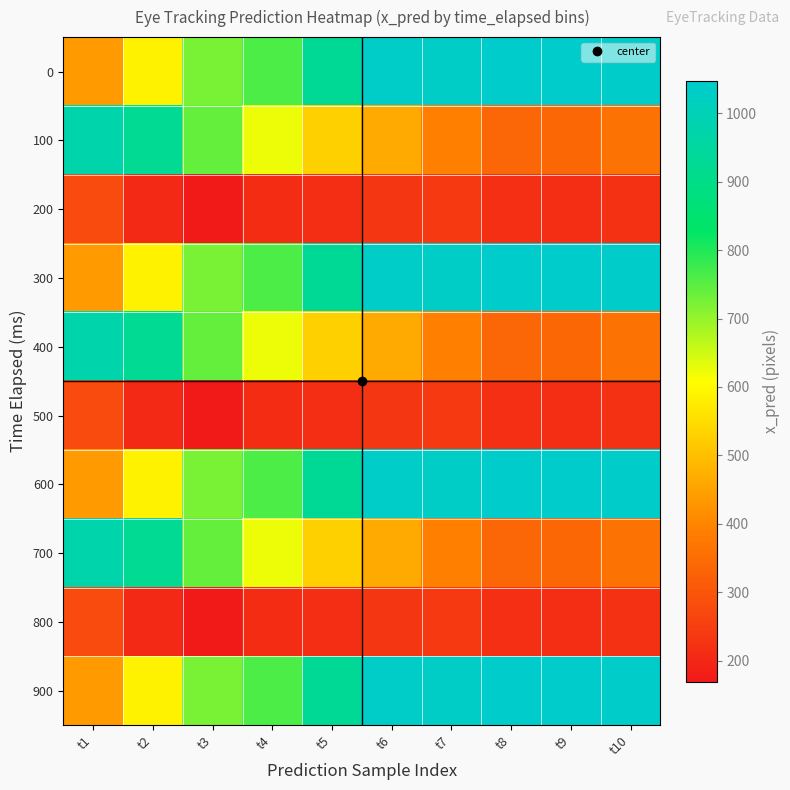

Reading left to right, extract all data points from this chart.

0: t1=434.7	t2=586.5	t3=724.9	t4=762.0	t5=929.3	t6=1034.8	t7=1031.4	t8=1044.4	t9=1047.2	t10=1042.5
100: t1=971.8	t2=921.8	t3=738.7	t4=623.6	t5=527.4	t6=461.9	t7=391.5	t8=336.5	t9=339.3	t10=363.6
200: t1=276.2	t2=204.9	t3=169.6	t4=212.6	t5=215.8	t6=233.3	t7=241.3	t8=220.3	t9=215.4	t10=221.8
300: t1=434.7	t2=586.5	t3=724.9	t4=762.0	t5=929.3	t6=1034.8	t7=1031.4	t8=1044.4	t9=1047.2	t10=1042.5
400: t1=971.8	t2=921.8	t3=738.7	t4=623.6	t5=527.4	t6=461.9	t7=391.5	t8=336.5	t9=339.3	t10=363.6
500: t1=276.2	t2=204.9	t3=169.6	t4=212.6	t5=215.8	t6=233.3	t7=241.3	t8=220.3	t9=215.4	t10=221.8
600: t1=434.7	t2=586.5	t3=724.9	t4=762.0	t5=929.3	t6=1034.8	t7=1031.4	t8=1044.4	t9=1047.2	t10=1042.5
700: t1=971.8	t2=921.8	t3=738.7	t4=623.6	t5=527.4	t6=461.9	t7=391.5	t8=336.5	t9=339.3	t10=363.6
800: t1=276.2	t2=204.9	t3=169.6	t4=212.6	t5=215.8	t6=233.3	t7=241.3	t8=220.3	t9=215.4	t10=221.8
900: t1=434.7	t2=586.5	t3=724.9	t4=762.0	t5=929.3	t6=1034.8	t7=1031.4	t8=1044.4	t9=1047.2	t10=1042.5